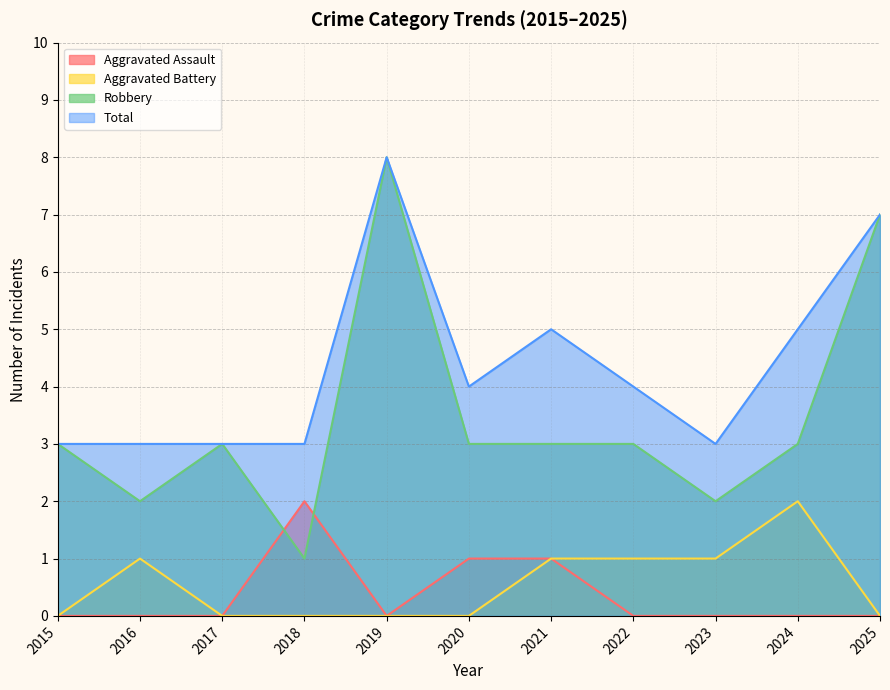

Does the chart have visible grid lines?

Yes